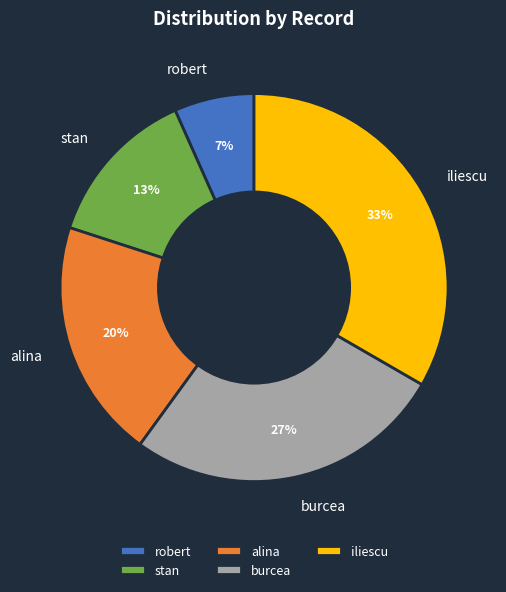

Which slice is the largest?

iliescu